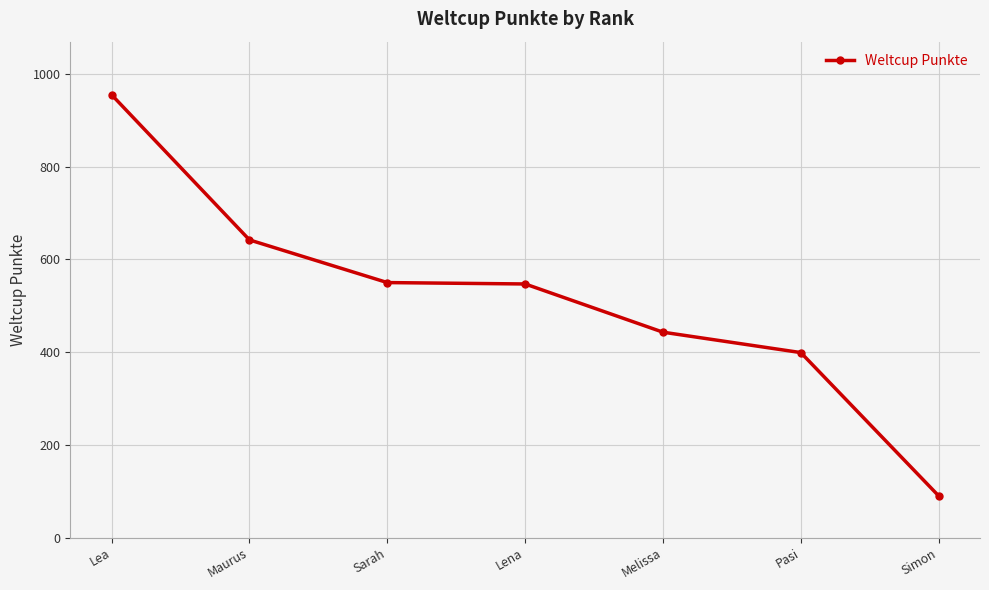

At which label does the data first exceed 547?

Lea